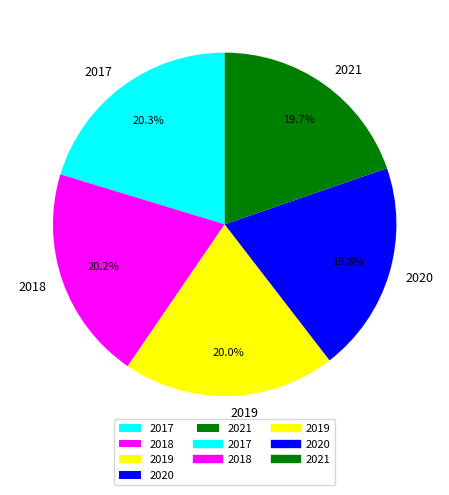

To the nearest percent, what is the average slice percentage?

20%